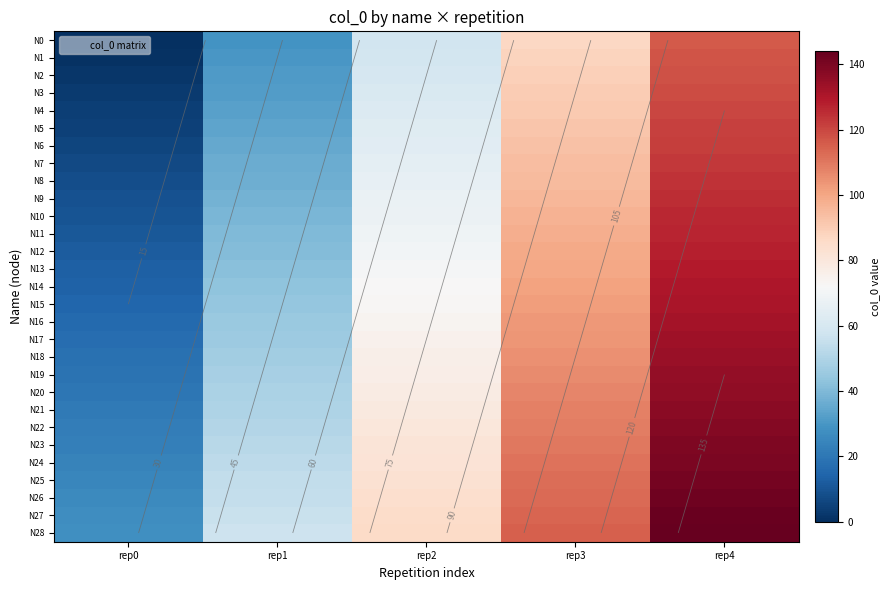

True or false: N27 has a value of 59 at rep4.

False